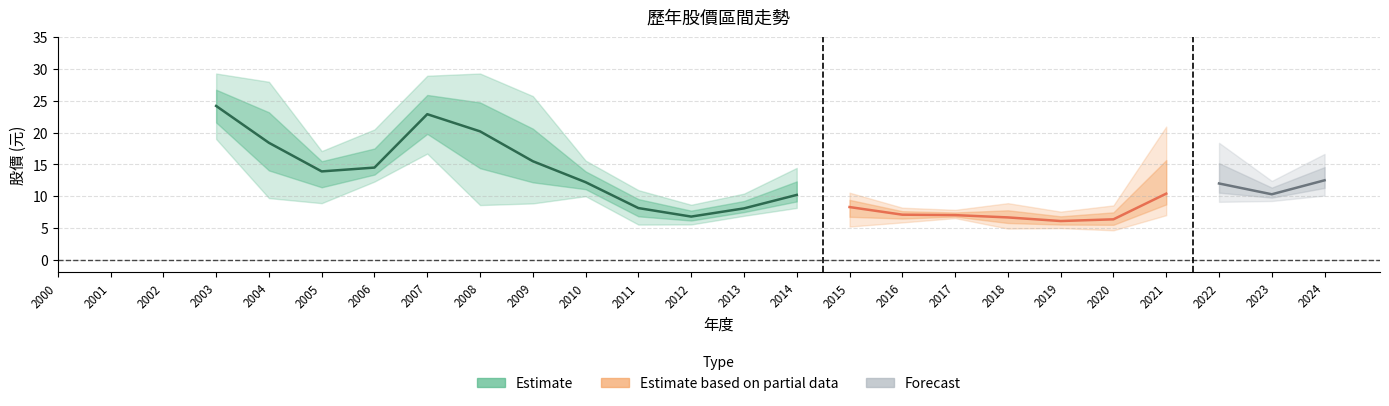

The 最低股價 series shows 19.5 at 2006. True or false?

False